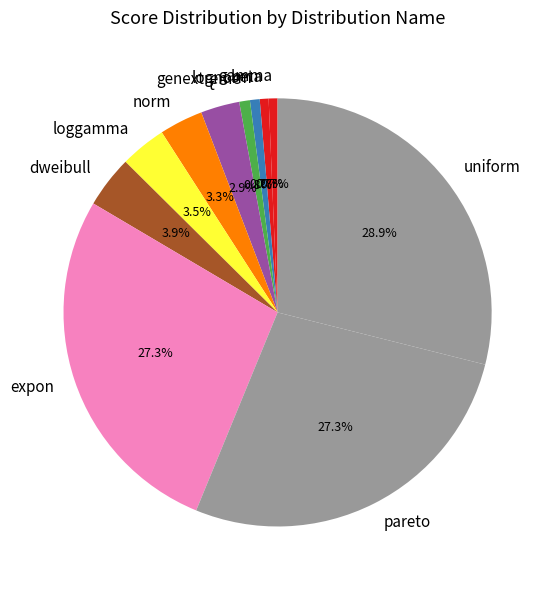

To the nearest percent, what is the combined percentage of pareto and dweibull?

31%